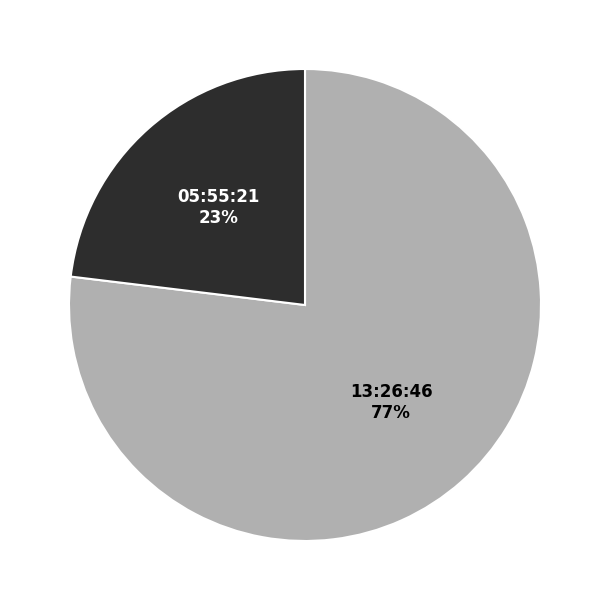

Is 05:55:21 the majority of the pie?

No